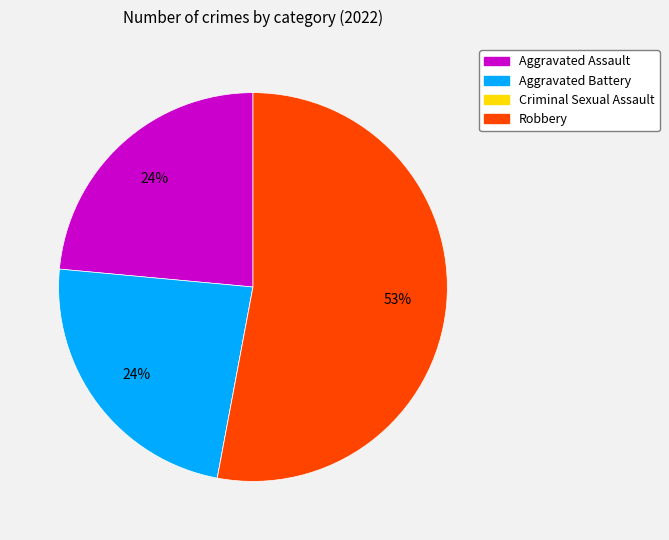

To the nearest percent, what is the average slice percentage?

25%